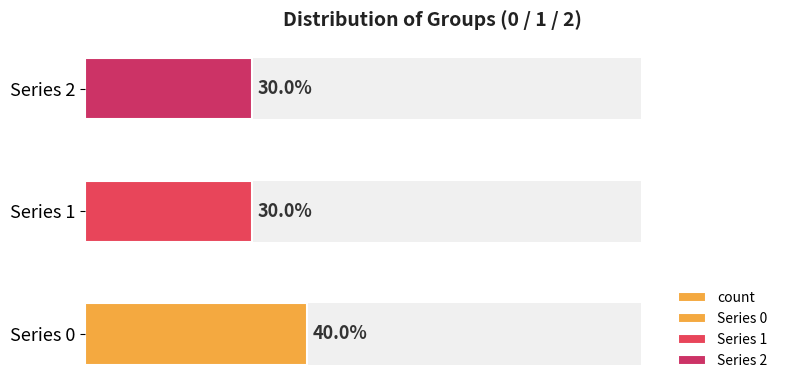

True or false: the data shows 4 at Series 2.

False